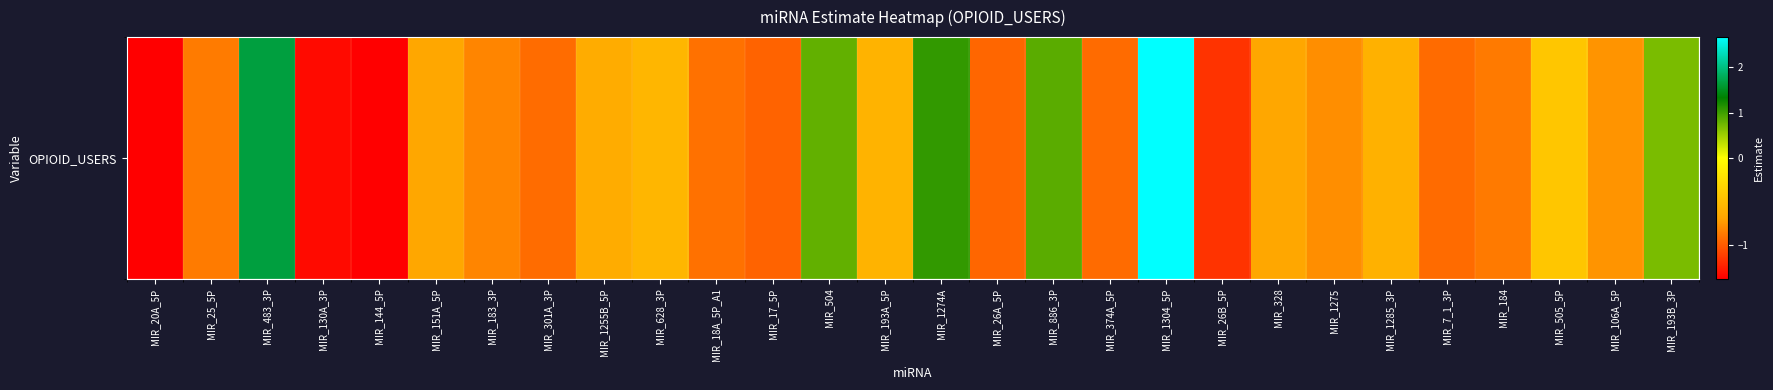

How many values are below zero?

22